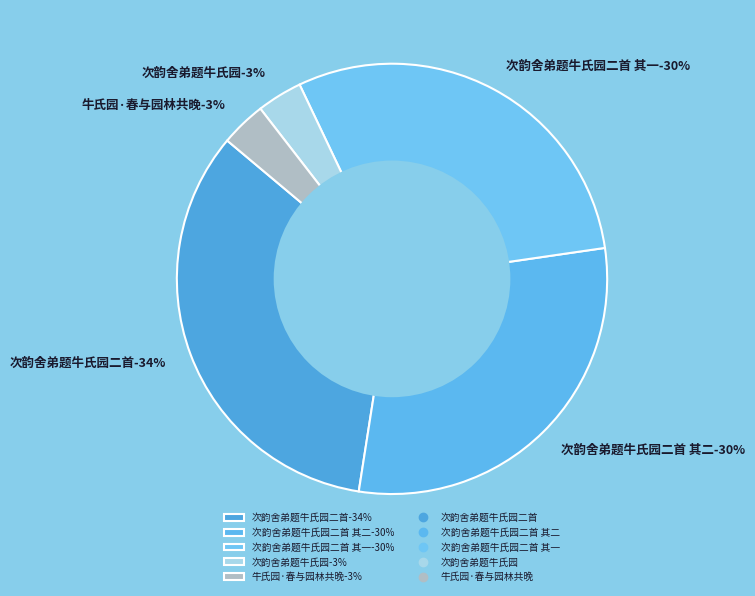

What is the largest slice in the pie chart?

次韵舍弟题牛氏园二首